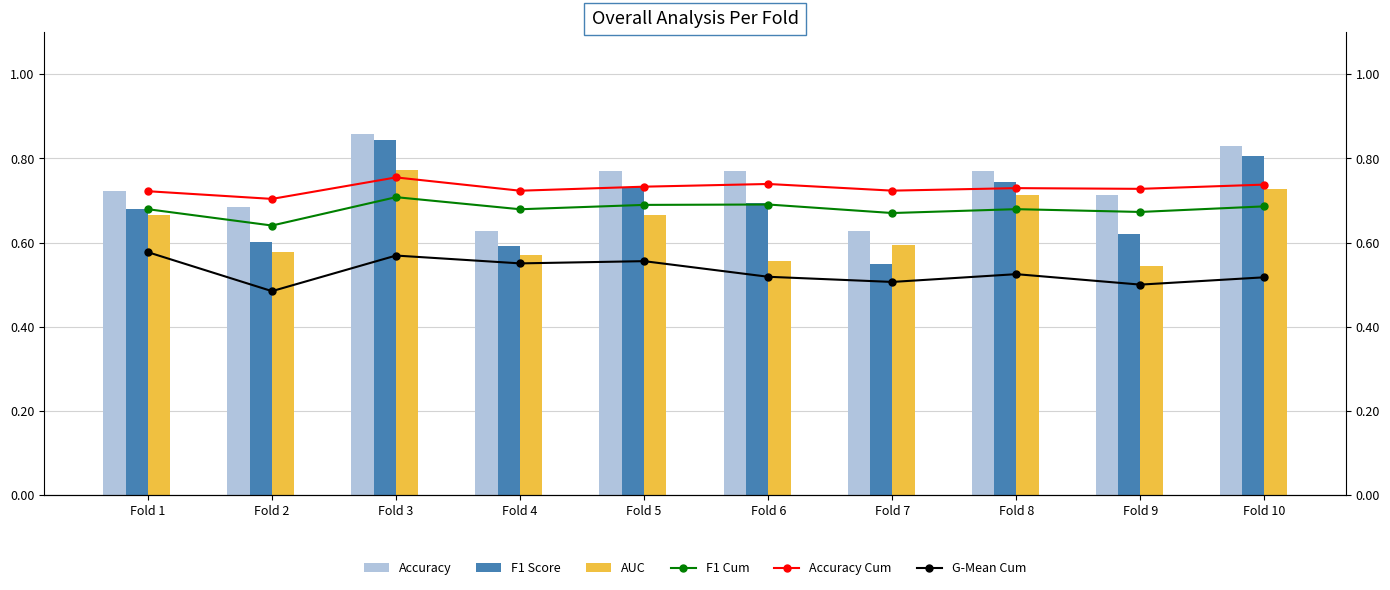

At which label is F1 Cum closest to 0?

Fold 2